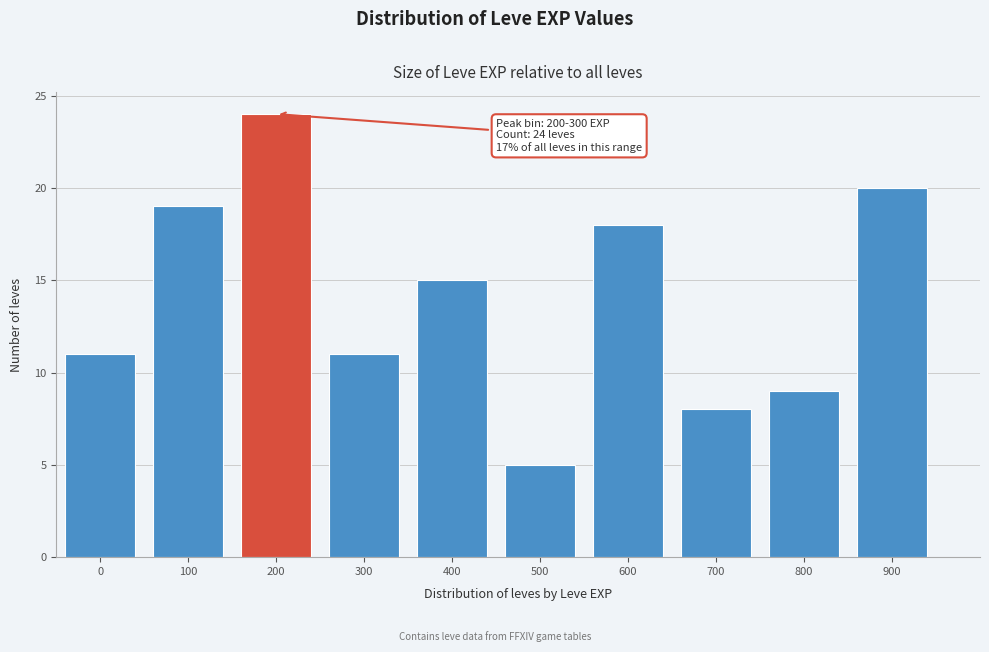

Reading left to right, extract all data points from this chart.

11	19	24	11	15	5	18	8	9	20